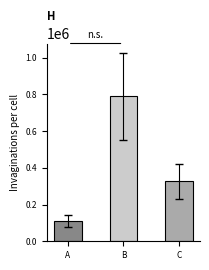

What is the sum of all values?

1224914